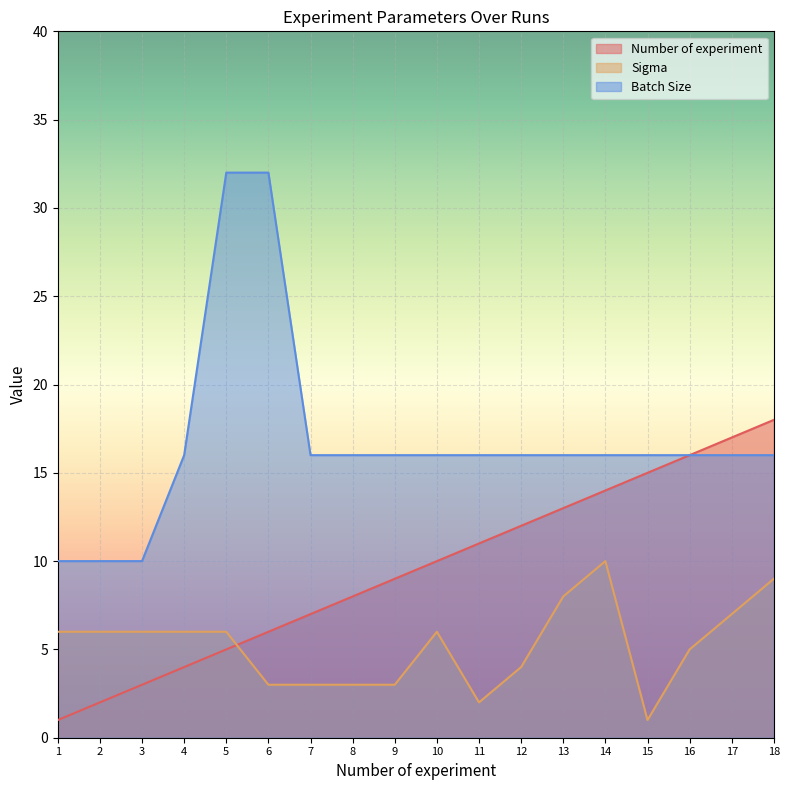

The Number of experiment series shows 1 at 2. True or false?

False